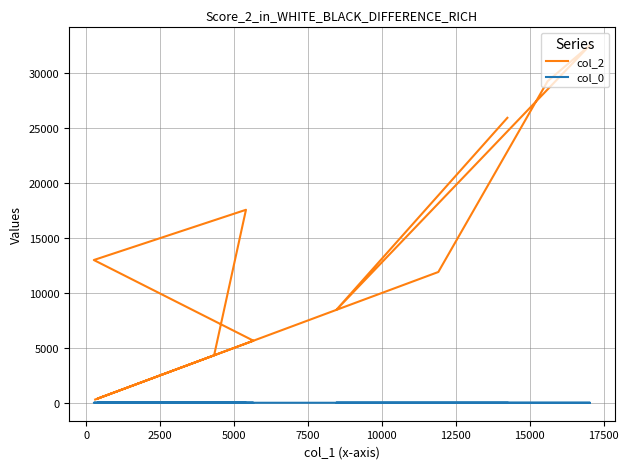

What is the value of the col_0 point at the 10th from the left?

10.9